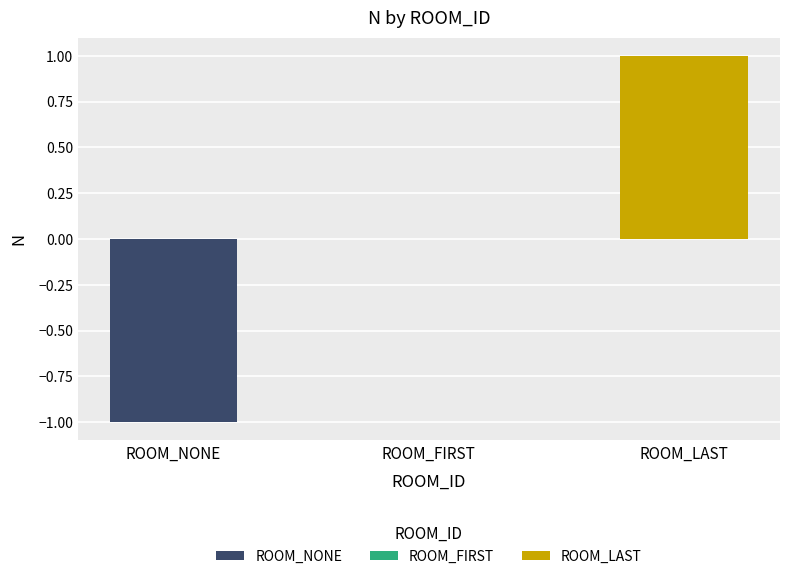

What is the label of the 3rd bar from the right?

ROOM_NONE